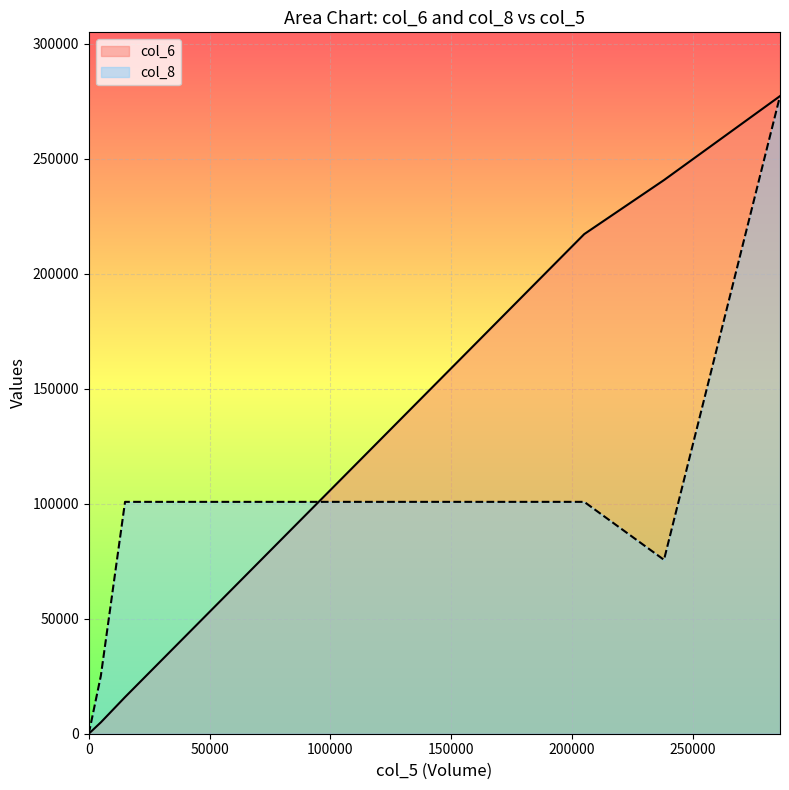

True or false: col_8 and col_6 intersect in this chart.

True